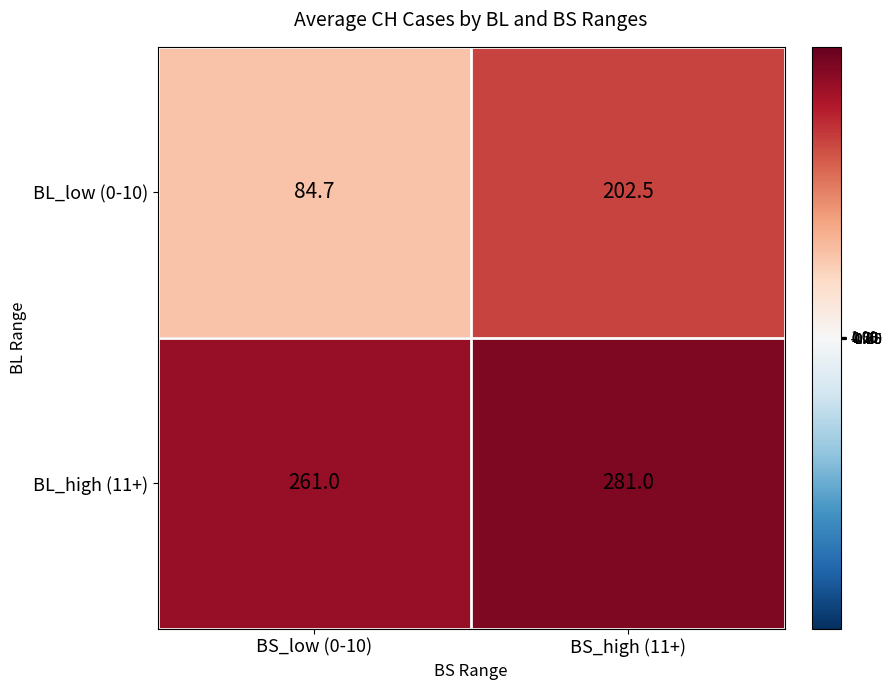

Count the number of data series in this chart.

2